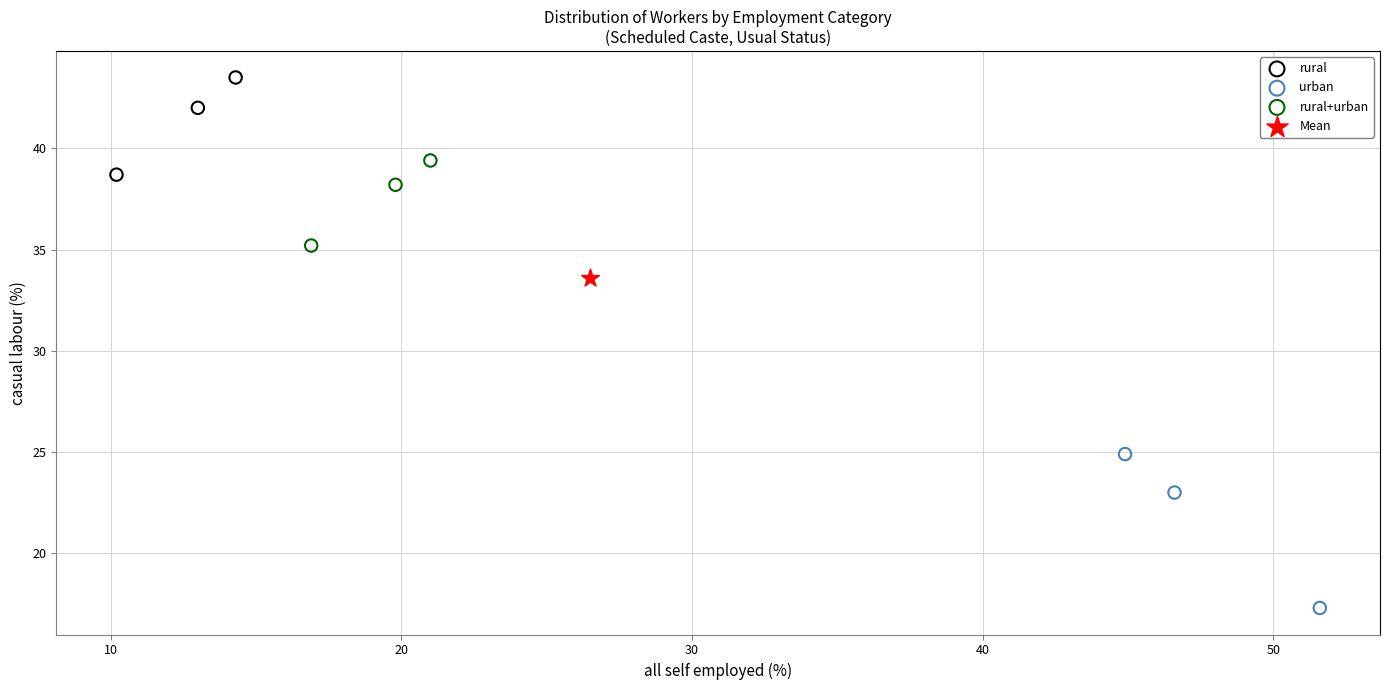

Which series reaches the minimum Y coordinate?

urban